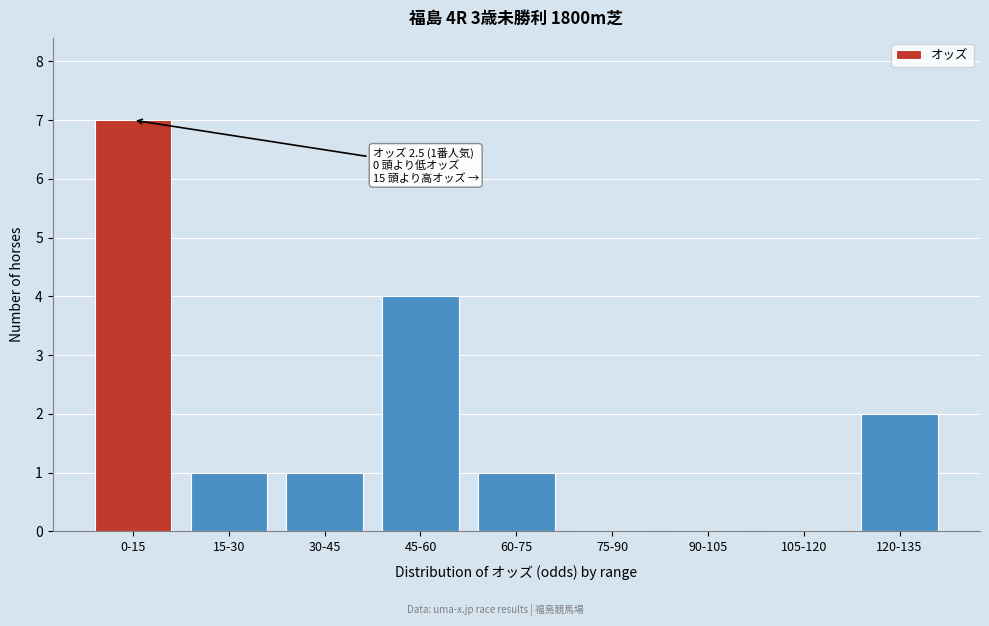

Reading left to right, what are all the values shown in this chart?

0-15=7	15-30=1	30-45=1	45-60=4	60-75=1	75-90=0	90-105=0	105-120=0	120-135=2